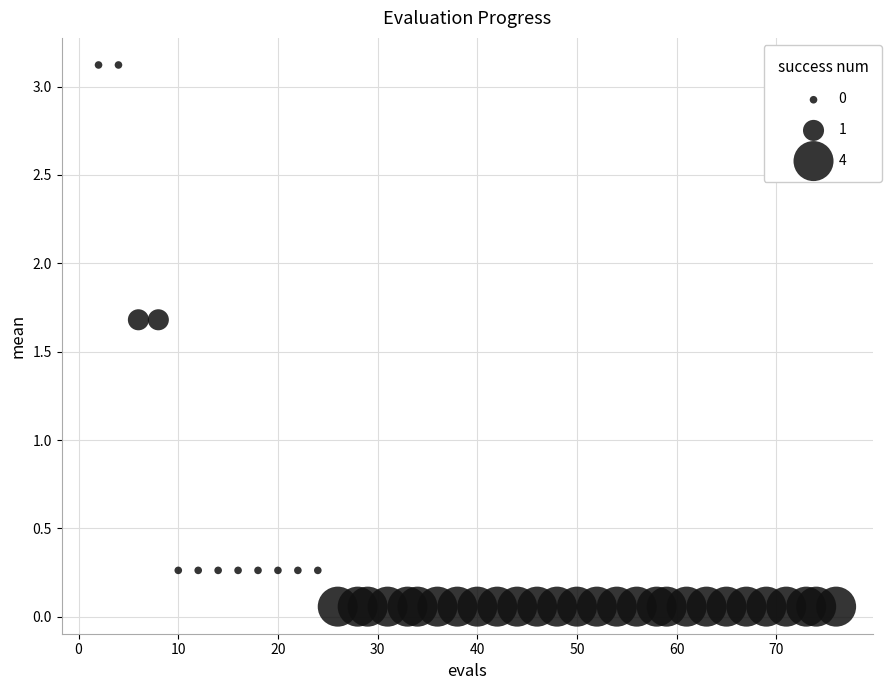

What is the range of Y values (max minus min)?

3.1